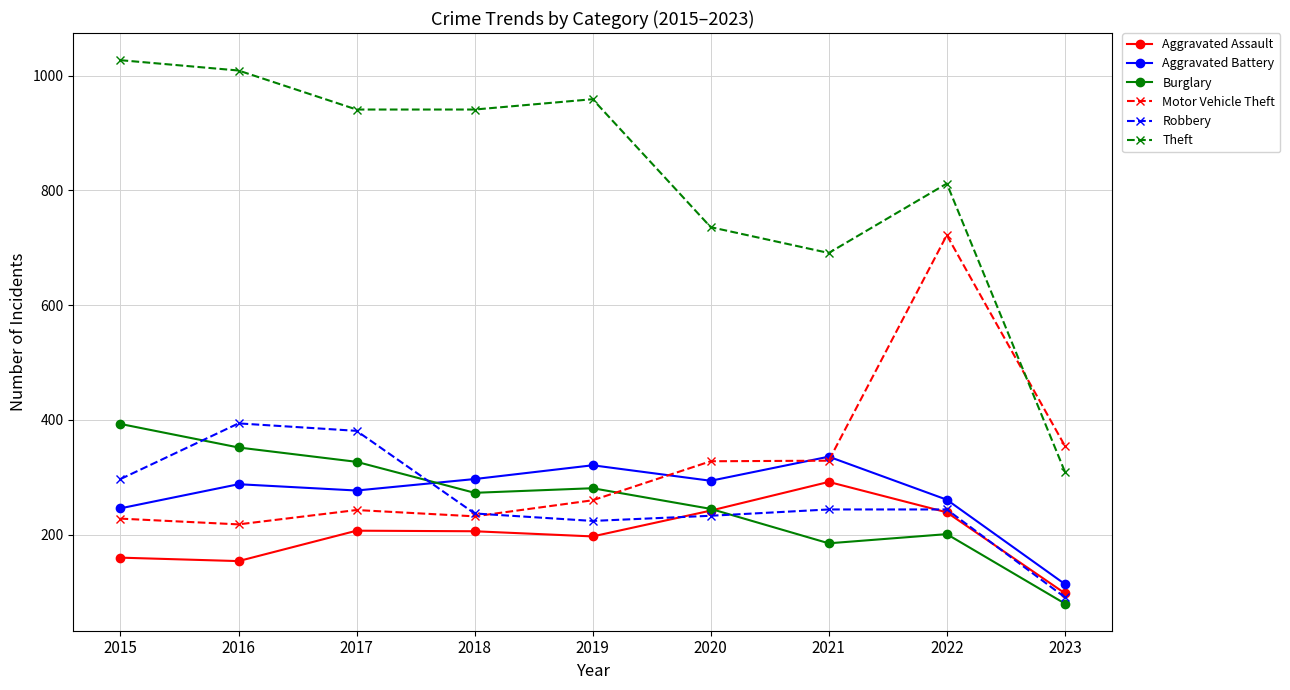

At which label is Aggravated Battery closest to 225?

2015